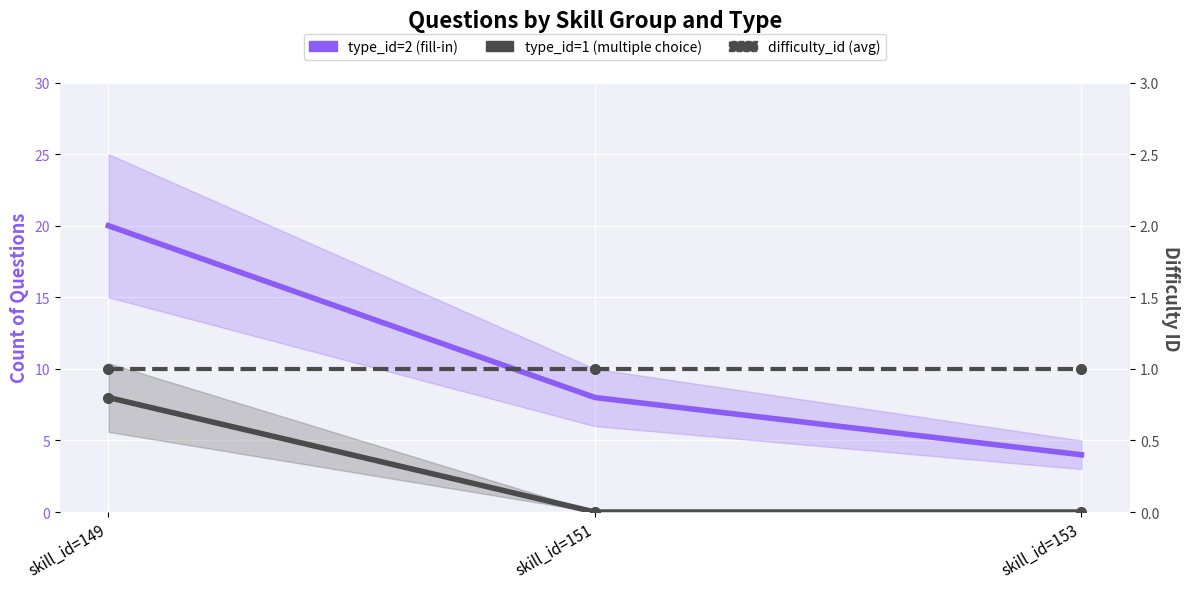

What are all the series names shown in the legend?

type_id=2 (fill-in), type_id=1 (multiple choice), difficulty_id (avg)